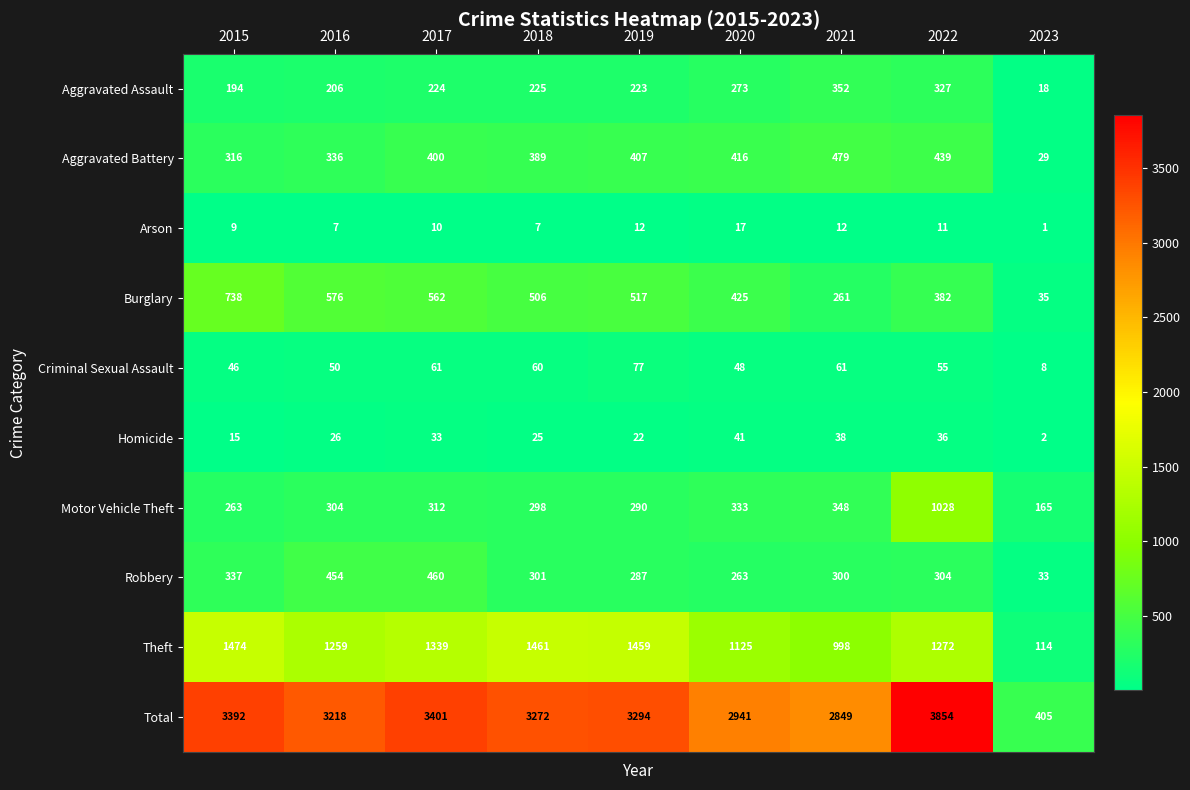

What is the sum of all Homicide values?

238